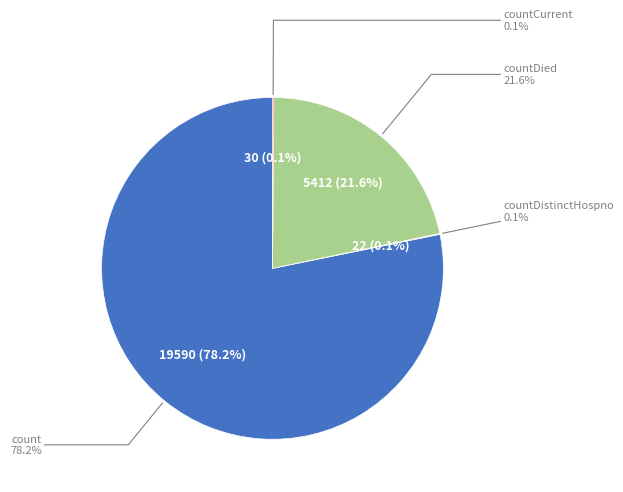

True or false: count accounts for 78% of the total.

True